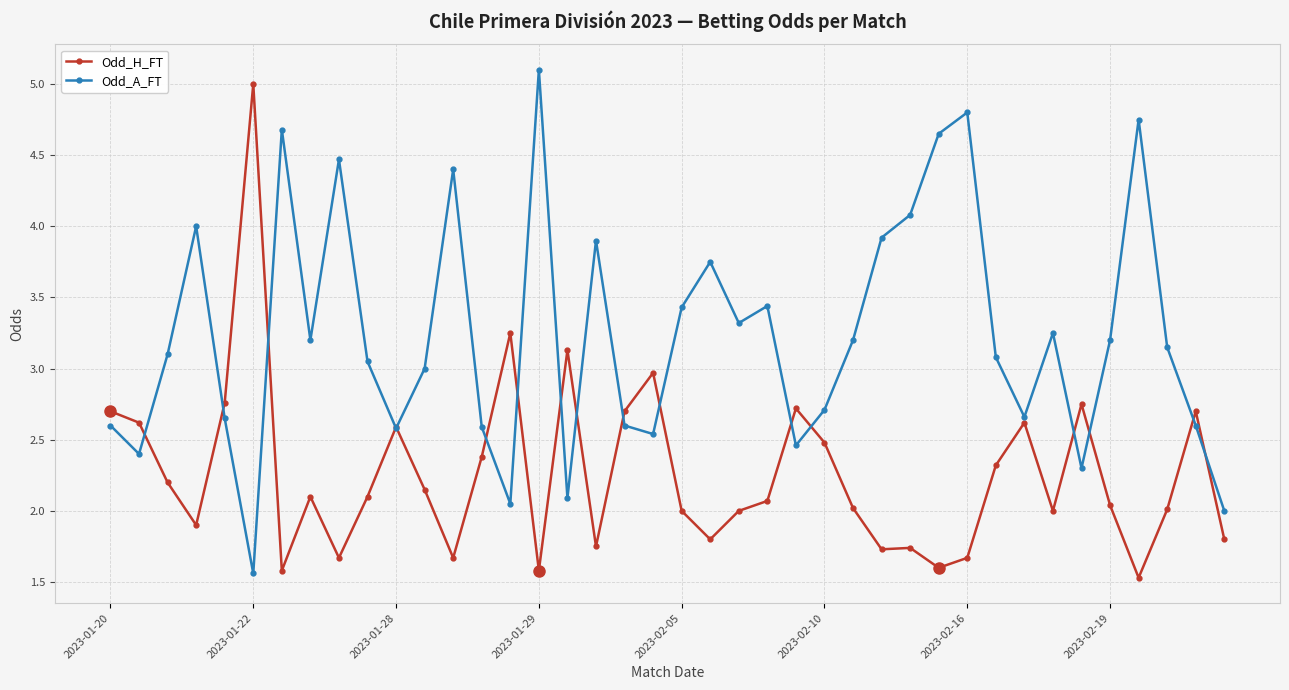

What is the lowest value of the Odd_H_FT series?

1.5